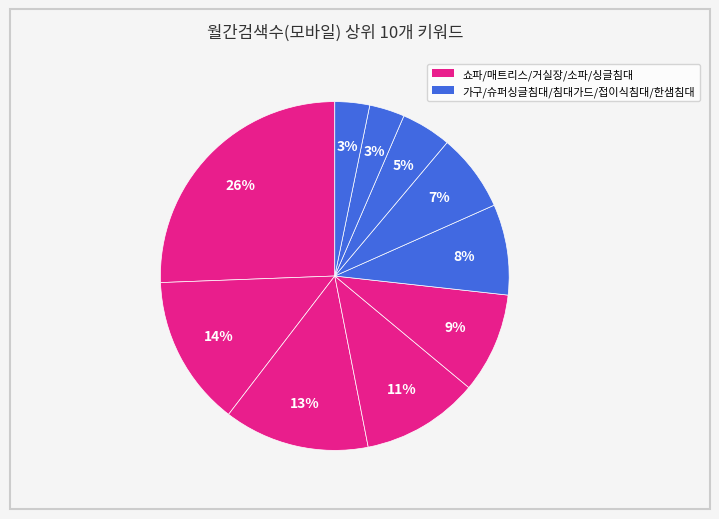

How many segments does this pie chart have?

10